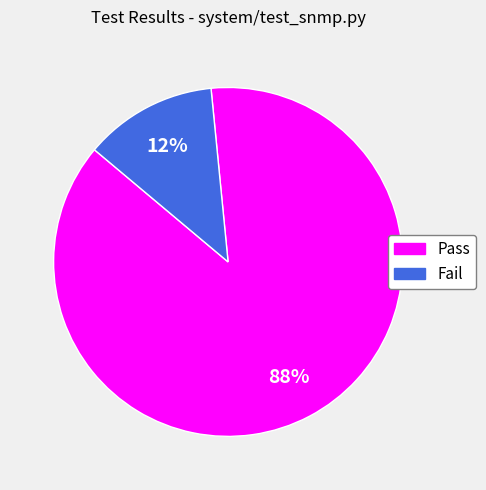

To the nearest percent, what is the combined percentage of Pass and Fail?

100%